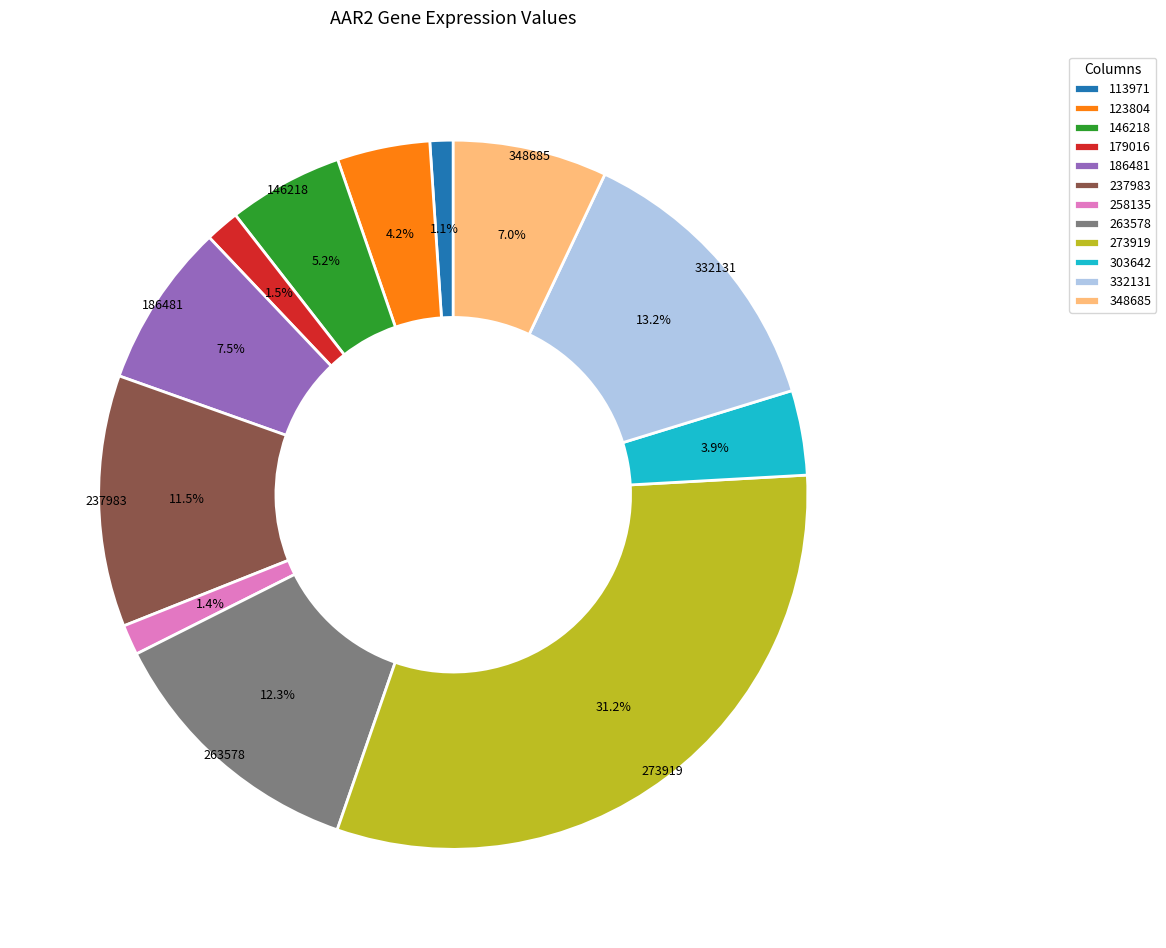

Combined, what portion of the pie is 237983 and 348685?

18.5%